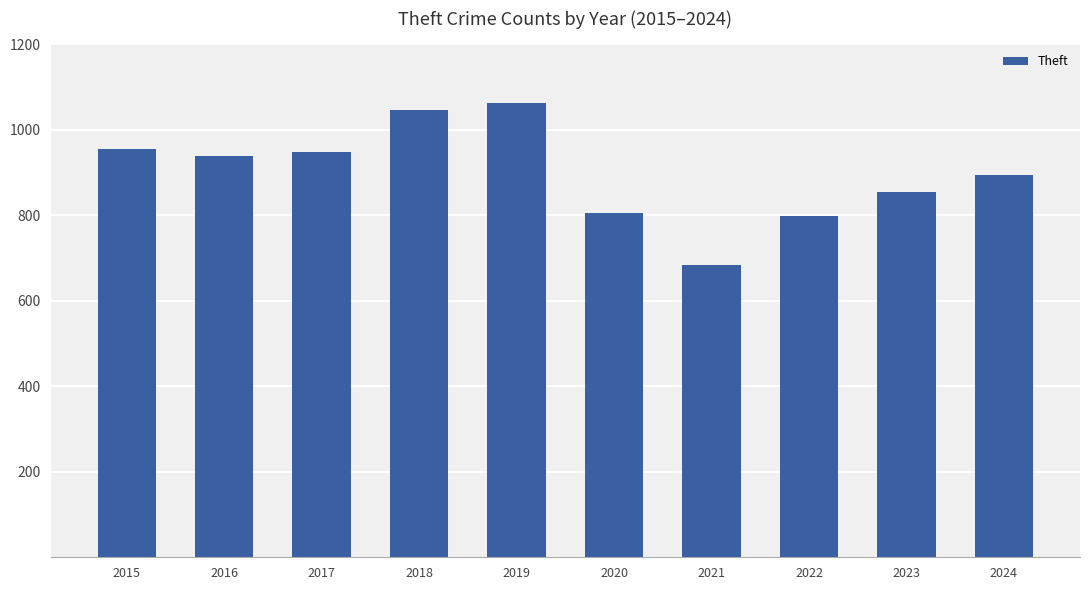

Approximately how many times larger is the value at 2015 compared to 2021?

1.4